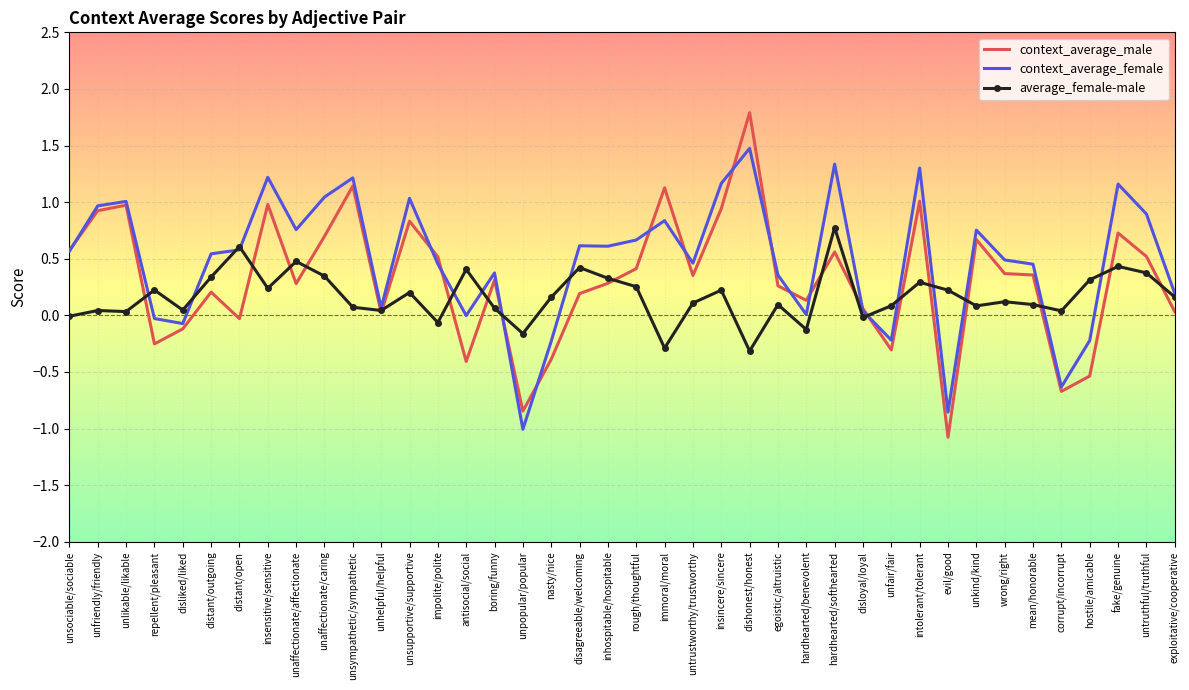

True or false: context_average_male and average_female-male cross at least once.

True